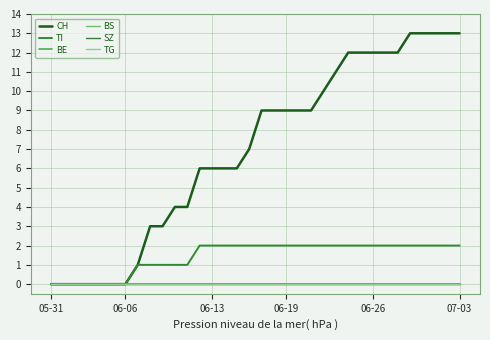

Reading left to right, transcribe all the data shown in this chart.

CH: 0	0	0	0	0	0	0	1	3	3	4	4	6	6	6	6	7	9	9	9	9	9	10	11	12	12	12	12	12	13	13	13	13	13
TI: 0	0	0	0	0	0	0	1	1	1	1	1	2	2	2	2	2	2	2	2	2	2	2	2	2	2	2	2	2	2	2	2	2	2
BE: 0	0	0	0	0	0	0	0	0	0	0	0	0	0	0	0	0	0	0	0	0	0	0	0	0	0	0	0	0	0	0	0	0	0
BS: 0	0	0	0	0	0	0	0	0	0	0	0	0	0	0	0	0	0	0	0	0	0	0	0	0	0	0	0	0	0	0	0	0	0
SZ: 0	0	0	0	0	0	0	0	0	0	0	0	0	0	0	0	0	0	0	0	0	0	0	0	0	0	0	0	0	0	0	0	0	0
TG: 0	0	0	0	0	0	0	0	0	0	0	0	0	0	0	0	0	0	0	0	0	0	0	0	0	0	0	0	0	0	0	0	0	0